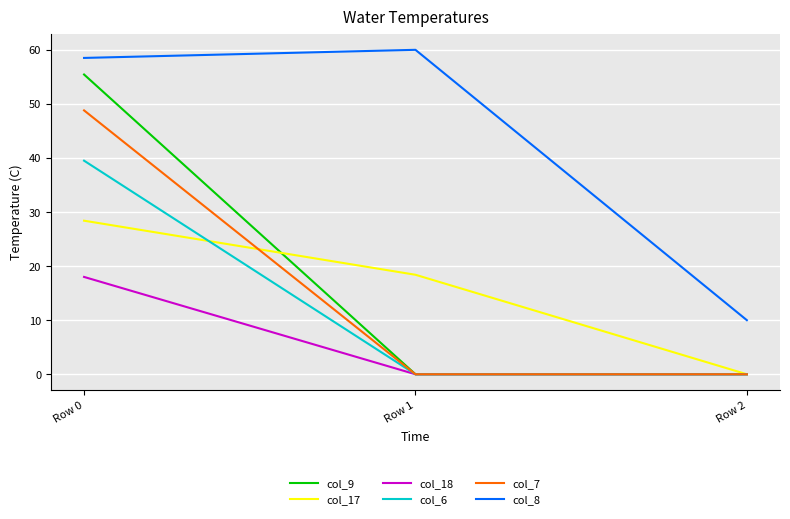

The value of col_9 at Row 1 is -22.8. True or false?

False